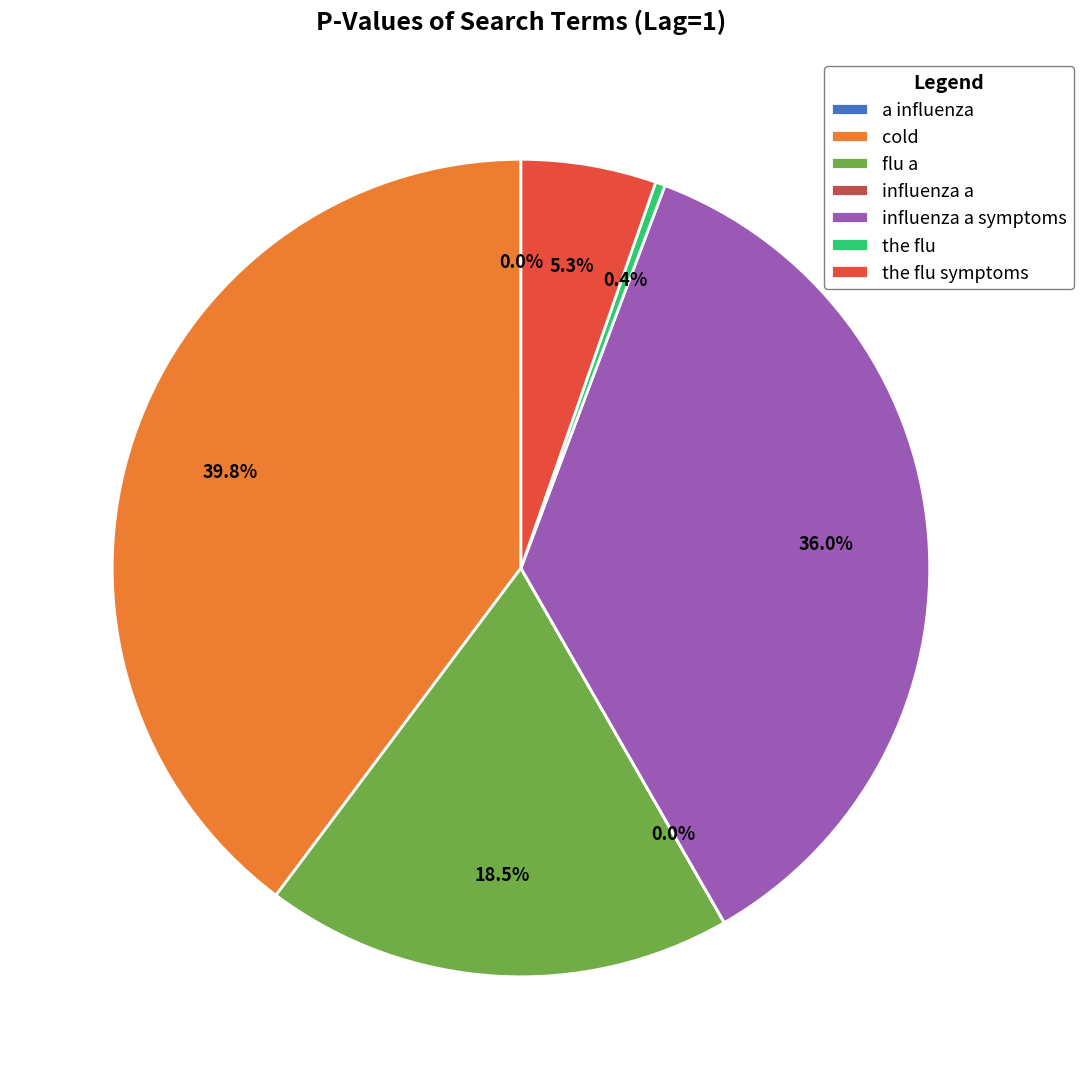

Does the flu account for over 50% of the chart?

No